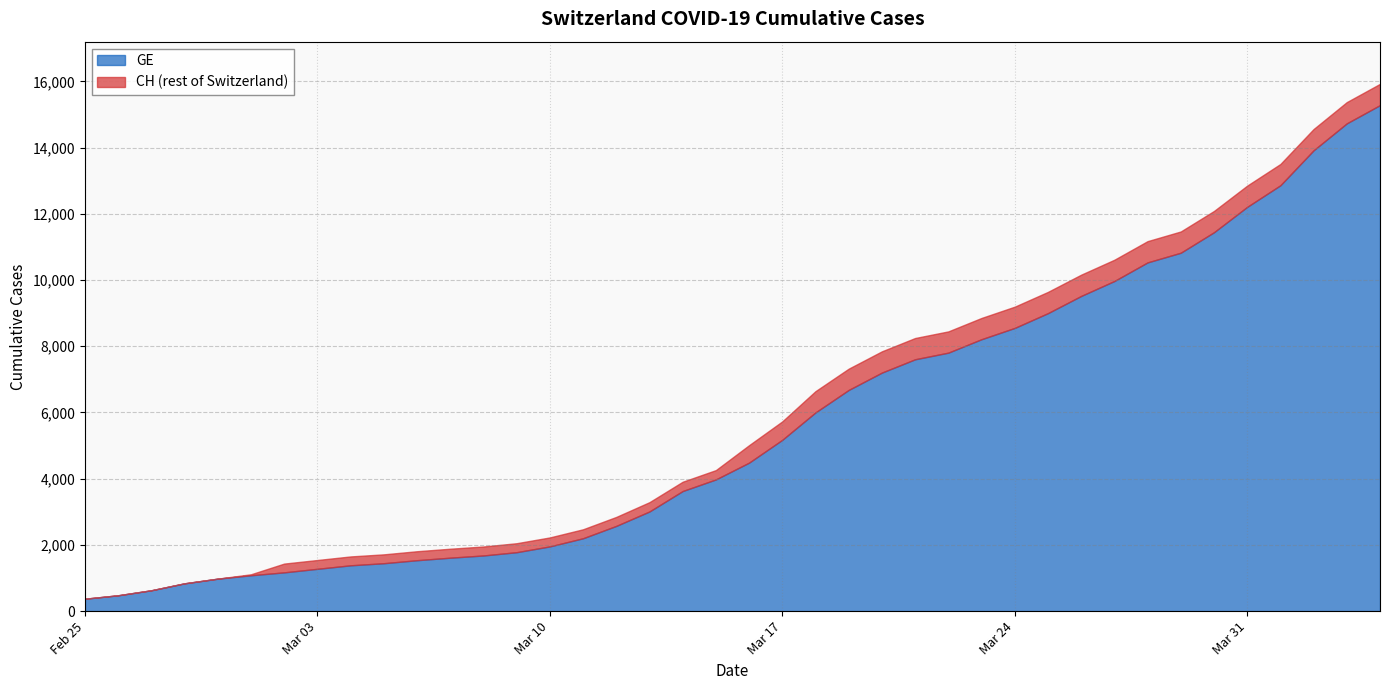

True or false: GE and CH cross at least once.

False